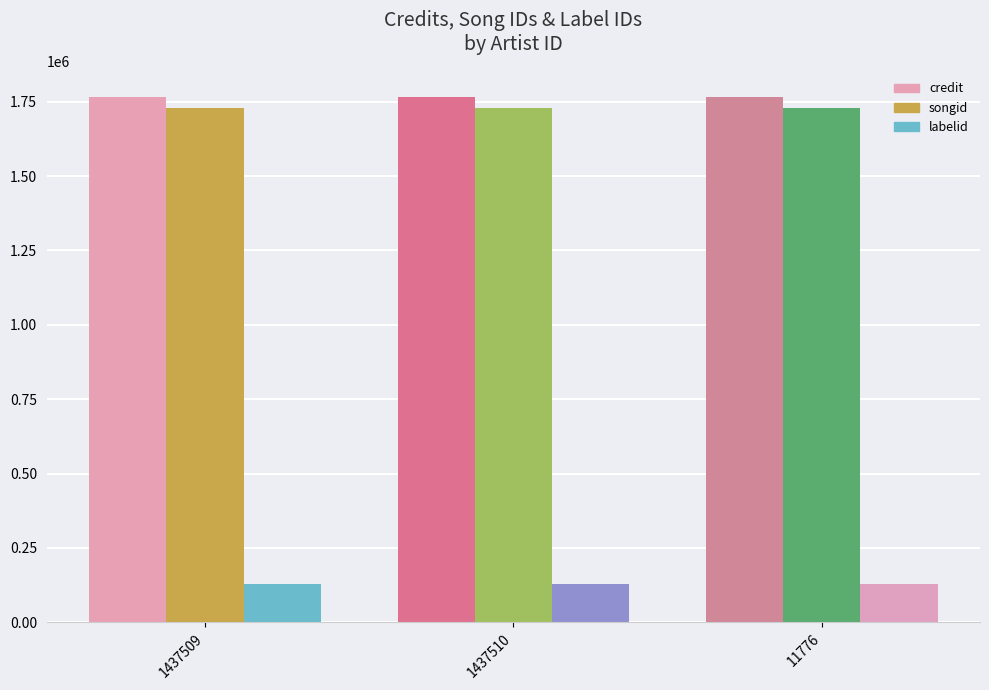

At how many categories does at least one series exceed 920742?

3